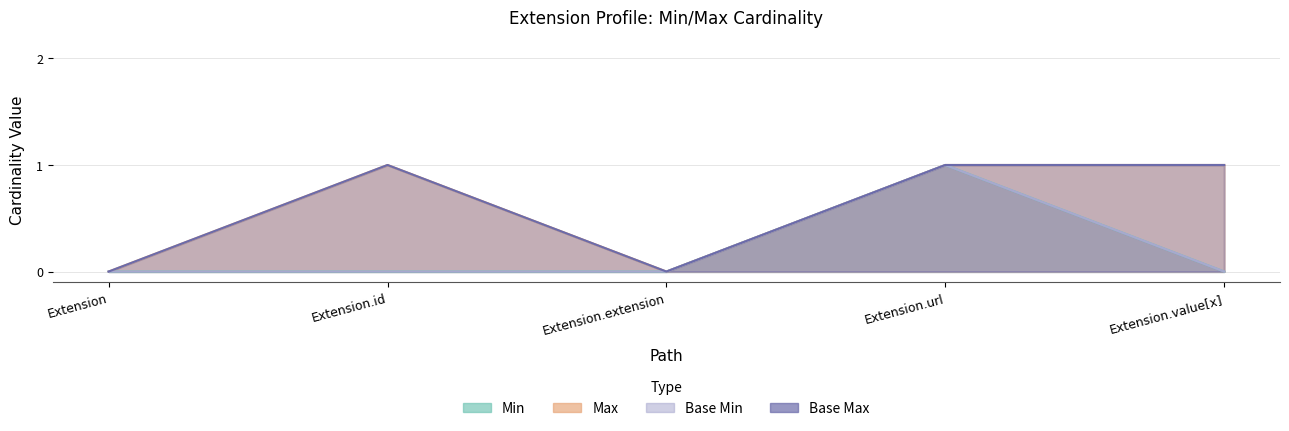

Reading left to right, list all the values displayed in this chart.

Min: Extension=0	Extension.id=0	Extension.extension=0	Extension.url=1	Extension.value[x]=0
Max: Extension=0	Extension.id=1	Extension.extension=0	Extension.url=1	Extension.value[x]=1
Base Min: Extension=0	Extension.id=0	Extension.extension=0	Extension.url=1	Extension.value[x]=0
Base Max: Extension=0	Extension.id=1	Extension.extension=0	Extension.url=1	Extension.value[x]=1